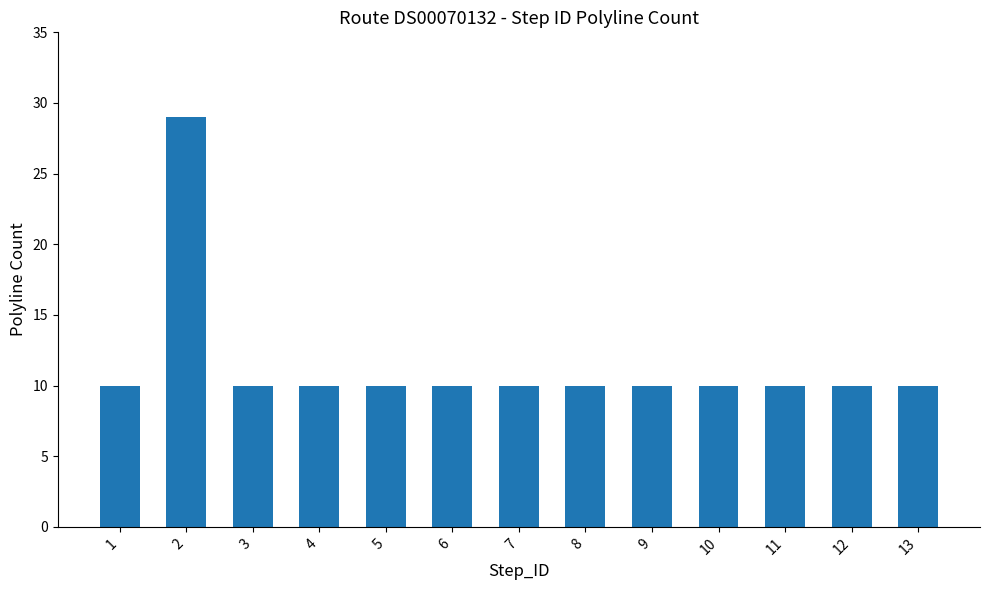

What is the maximum value shown in the chart?

29